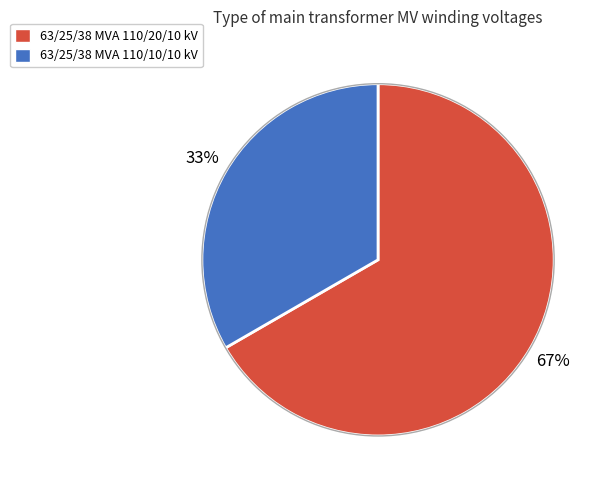

To the nearest percent, what percentage of the pie is 63/25/38 MVA 110/10/10 kV?

33%